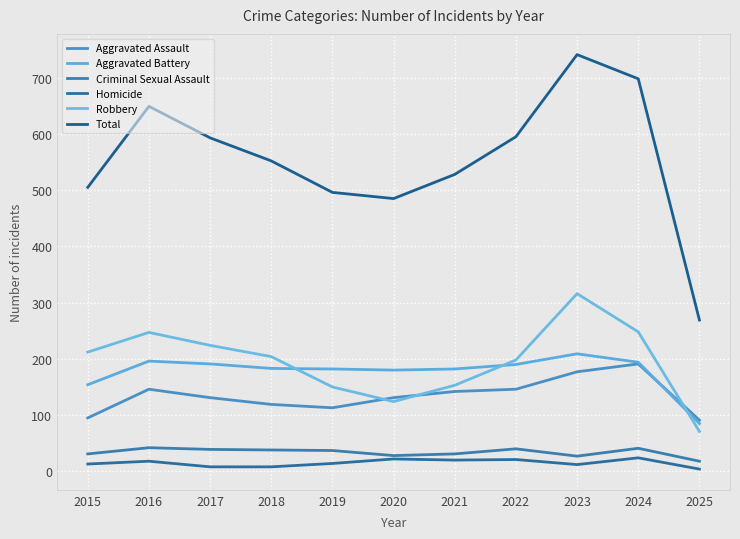

At which category does the chart reach its peak across all series?

2023